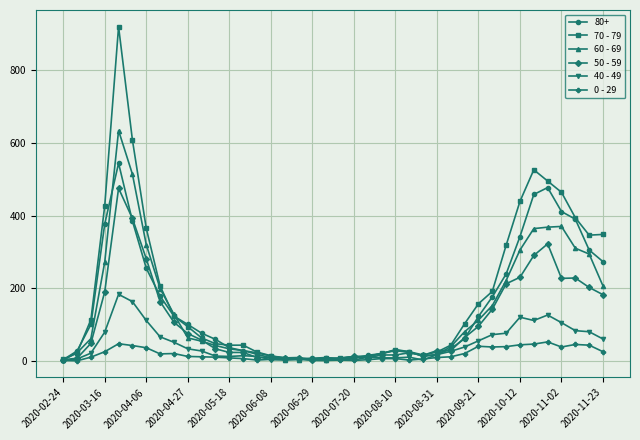

Rank the series by their maximum value, from highest to lowest.

70 - 79, 60 - 69, 80+, 50 - 59, 40 - 49, 0 - 29